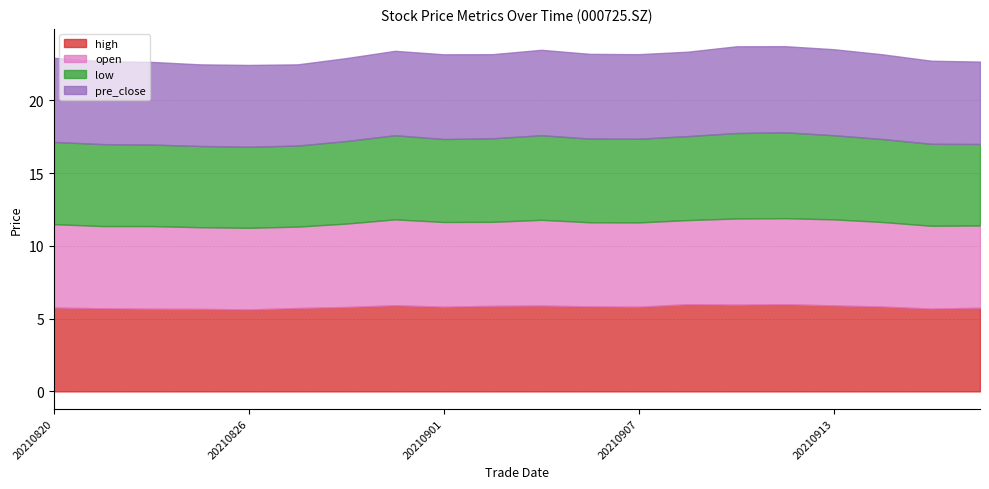

What are all the series names shown in the legend?

high, open, low, pre_close